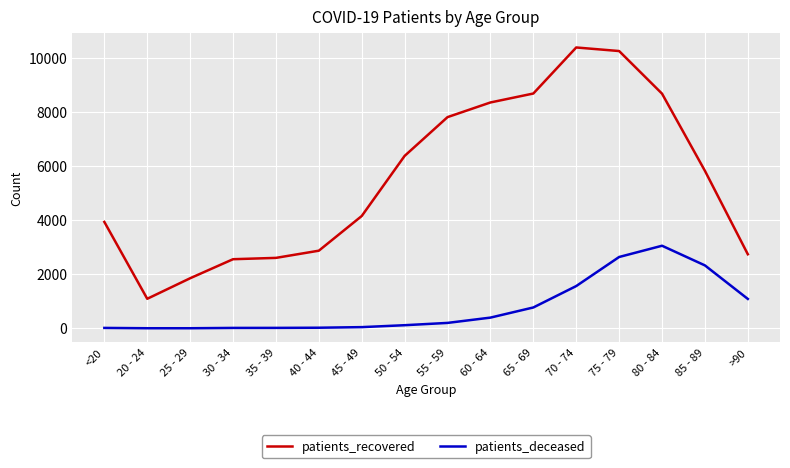

Which series has the largest range (max minus min)?

patients_recovered